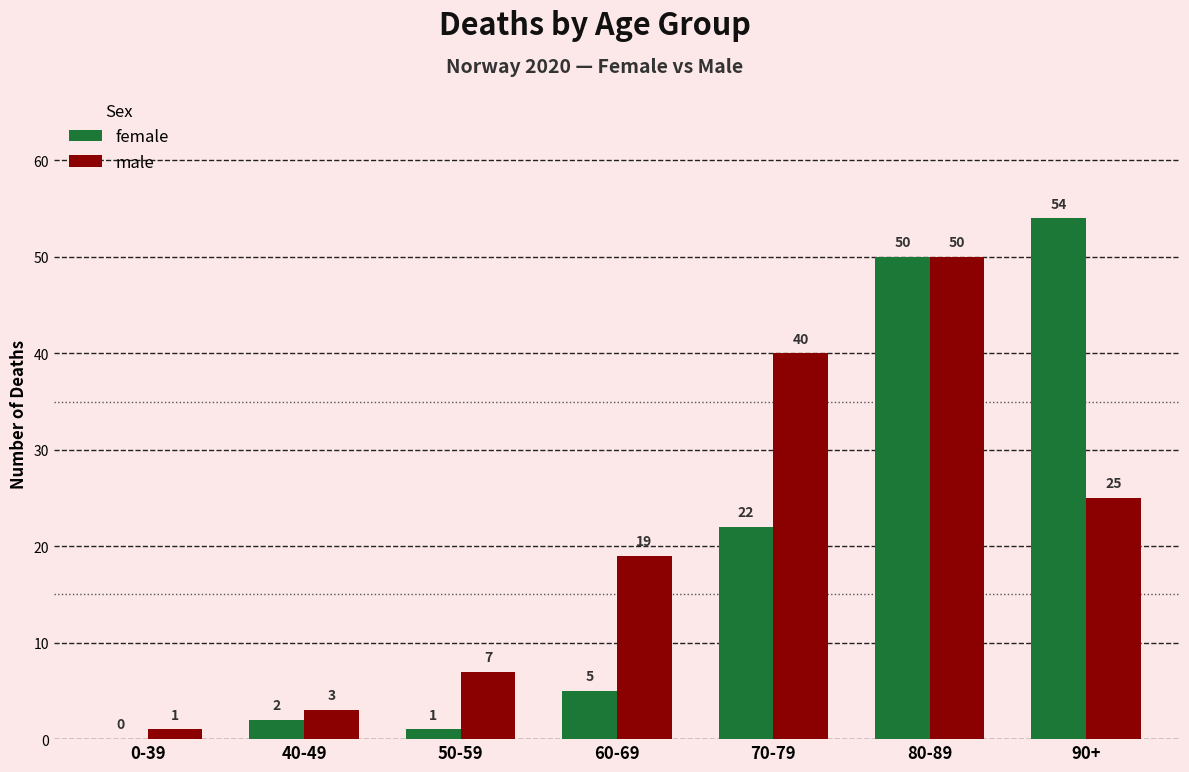

What is the maximum value shown in the chart?

54